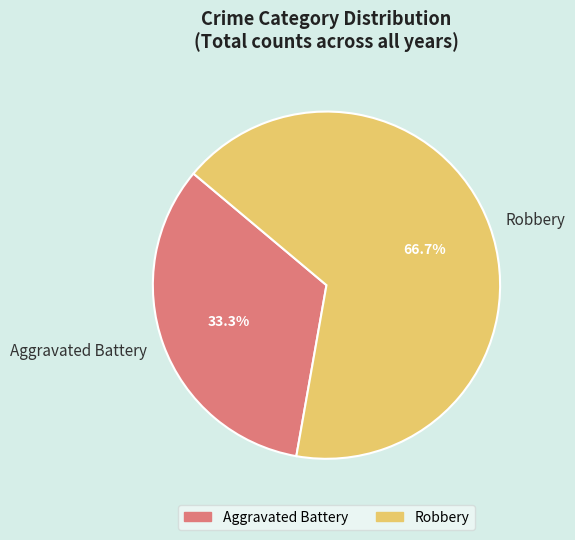

To the nearest percent, what is the average slice percentage?

50%